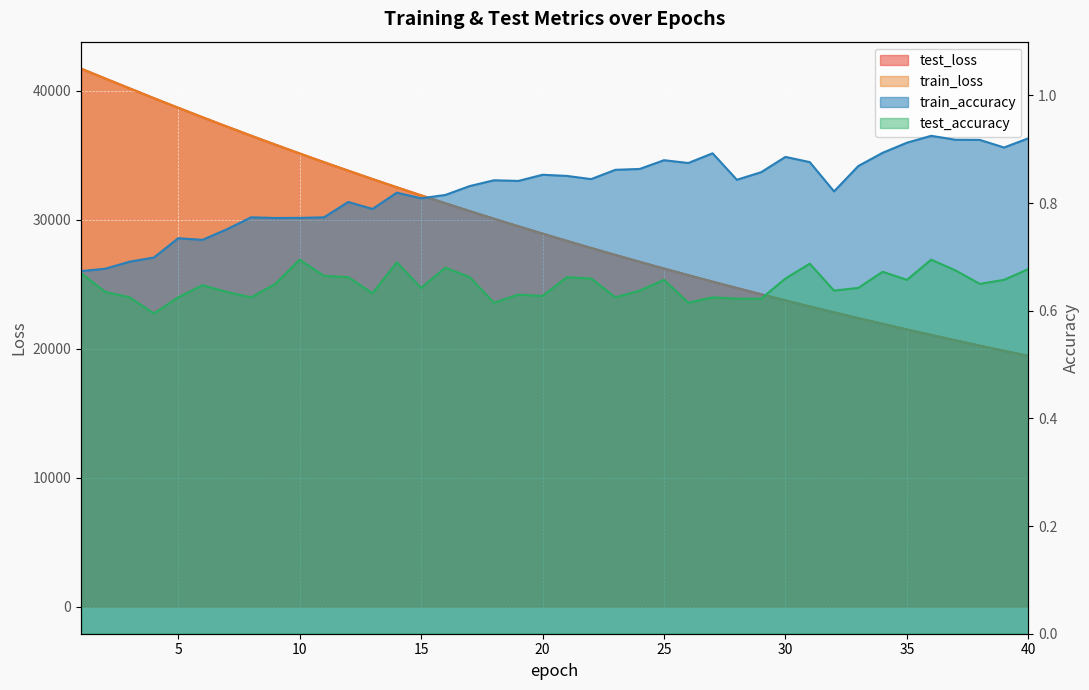

Which series has the largest total across all categories?

test_loss